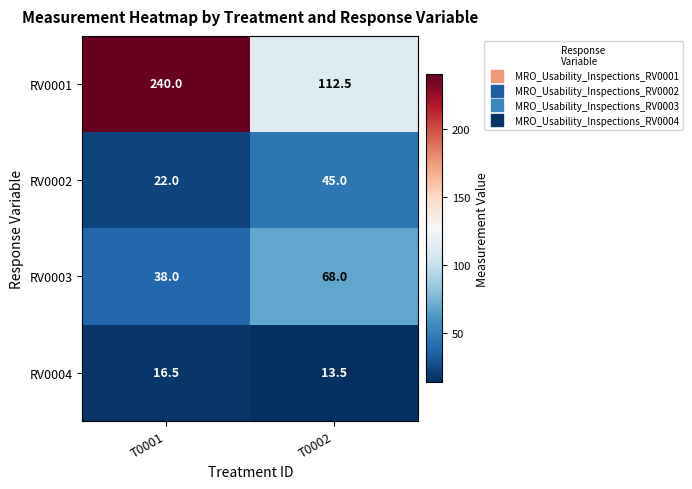

What is the difference between the RV0001 values at T0001 and T0002?

127.5